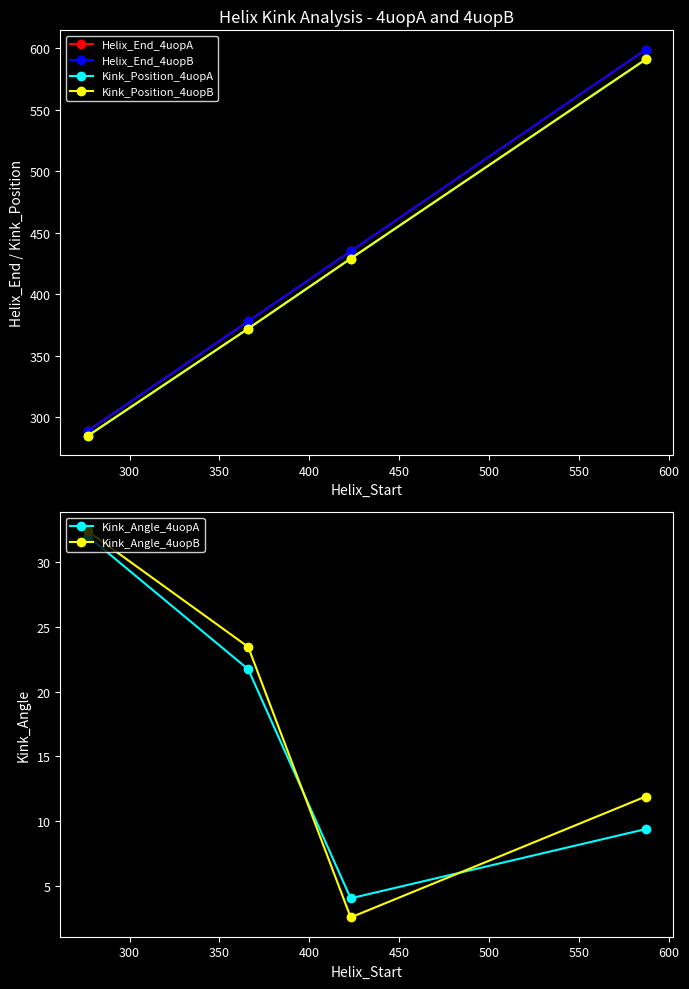

What are all the series names shown in the legend?

Helix_End_4uopA, Helix_End_4uopB, Kink_Position_4uopA, Kink_Position_4uopB, Kink_Angle_4uopA, Kink_Angle_4uopB